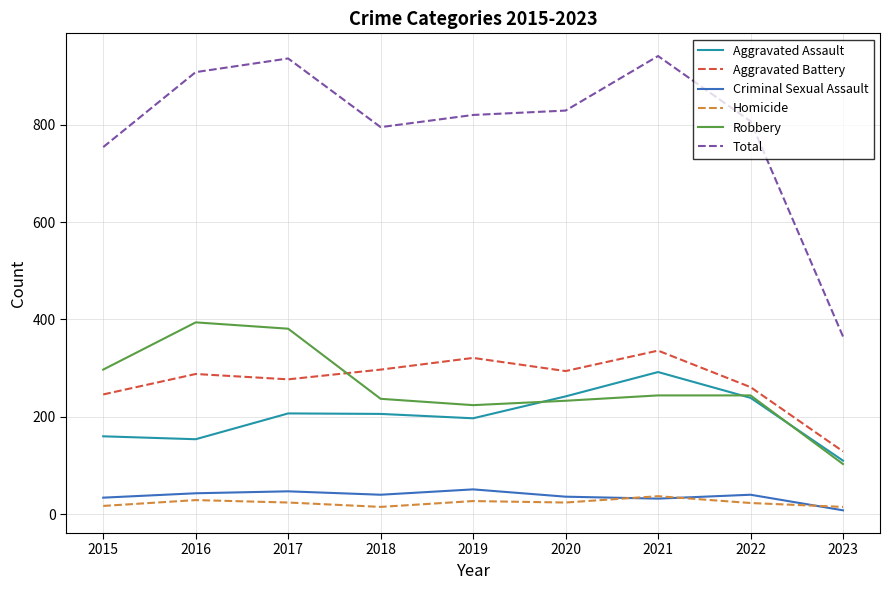

Which series has the widest spread of values?

Total